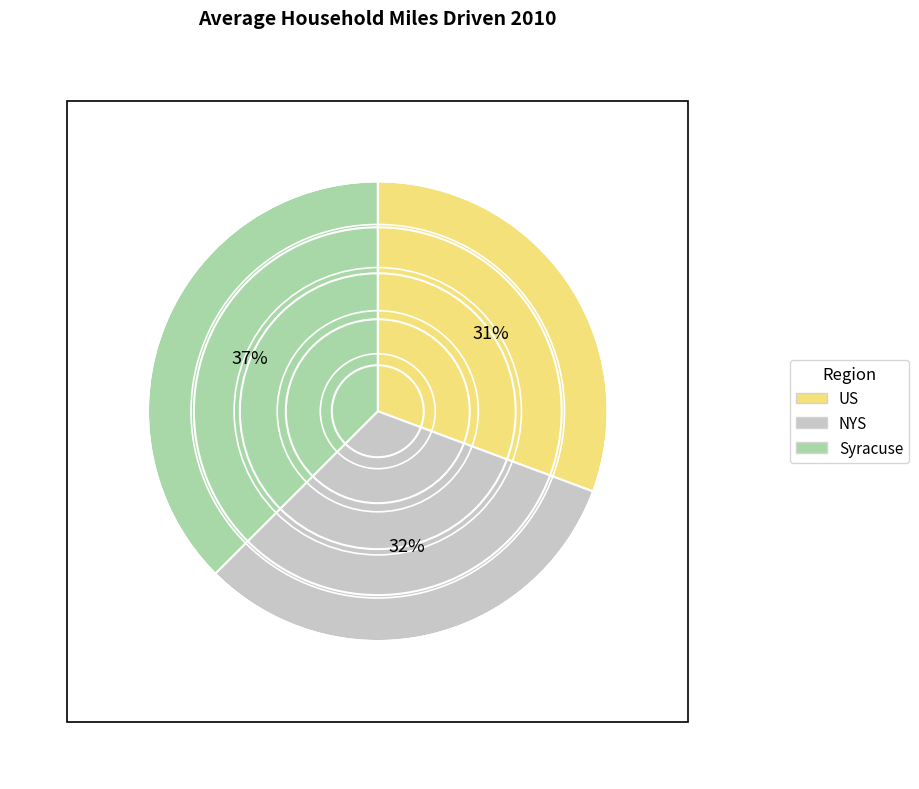

Is there any slice that represents more than half of the pie?

No